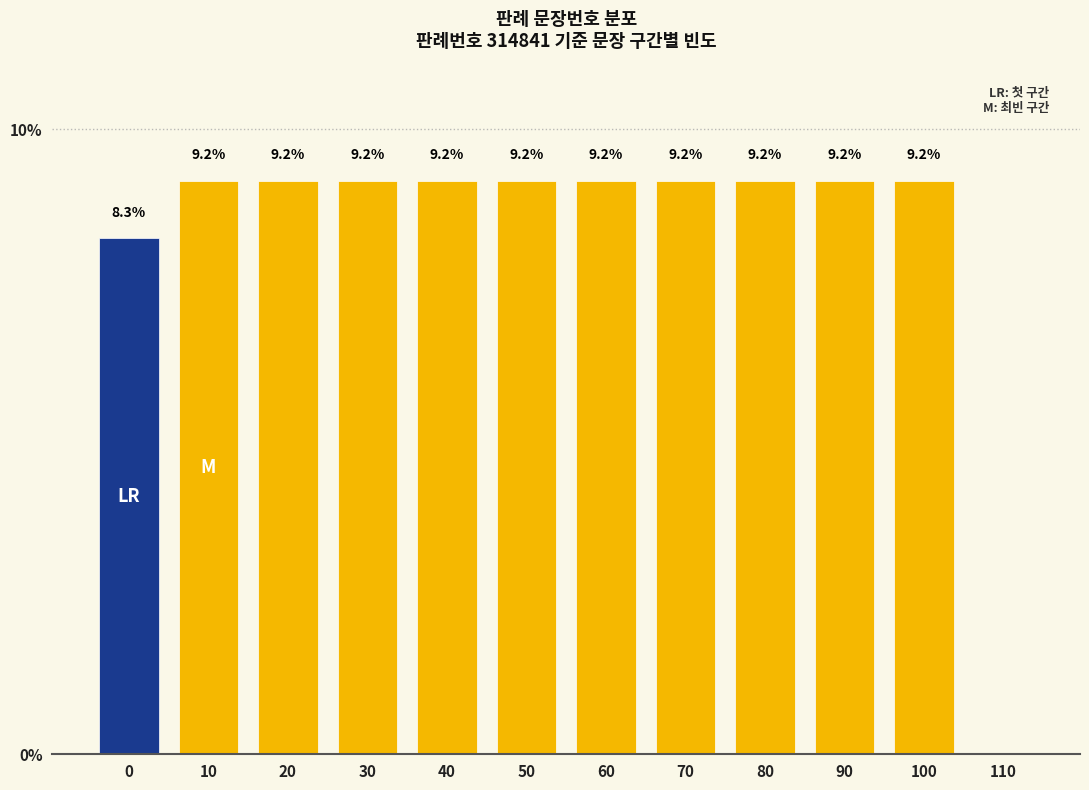

Reading left to right, extract all data points from this chart.

0=8.3	10=9.2	20=9.2	30=9.2	40=9.2	50=9.2	60=9.2	70=9.2	80=9.2	90=9.2	100=9.2	110=0.0